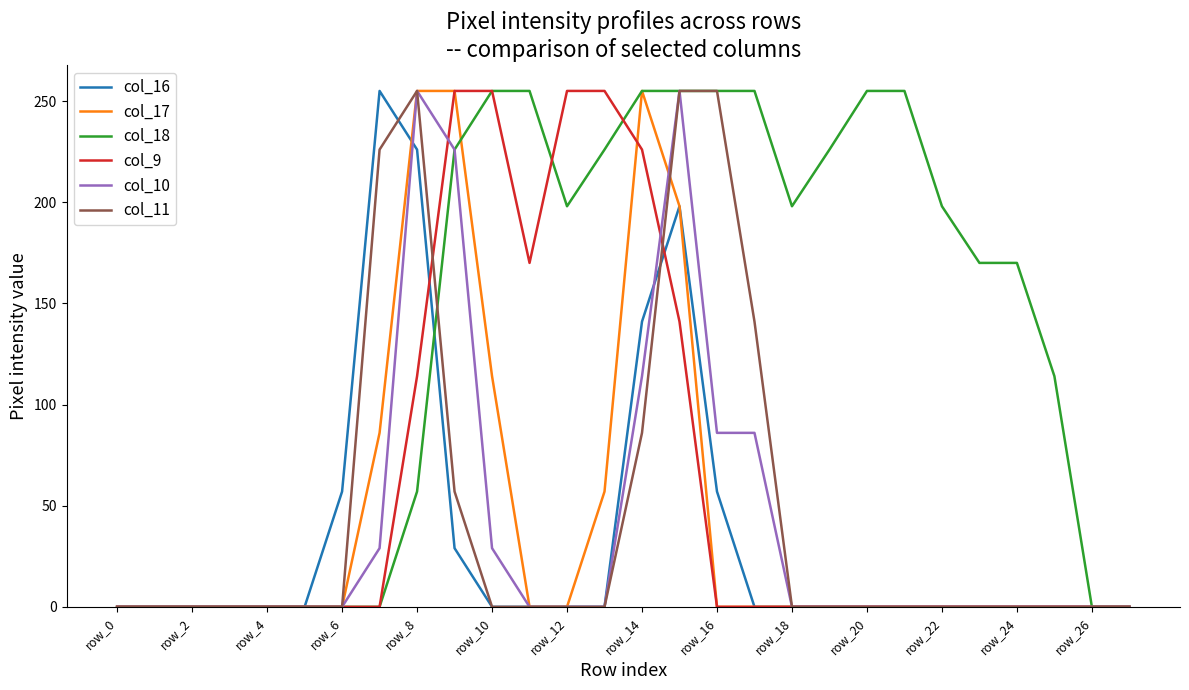

What are all the series names shown in the legend?

col_16, col_17, col_18, col_9, col_10, col_11